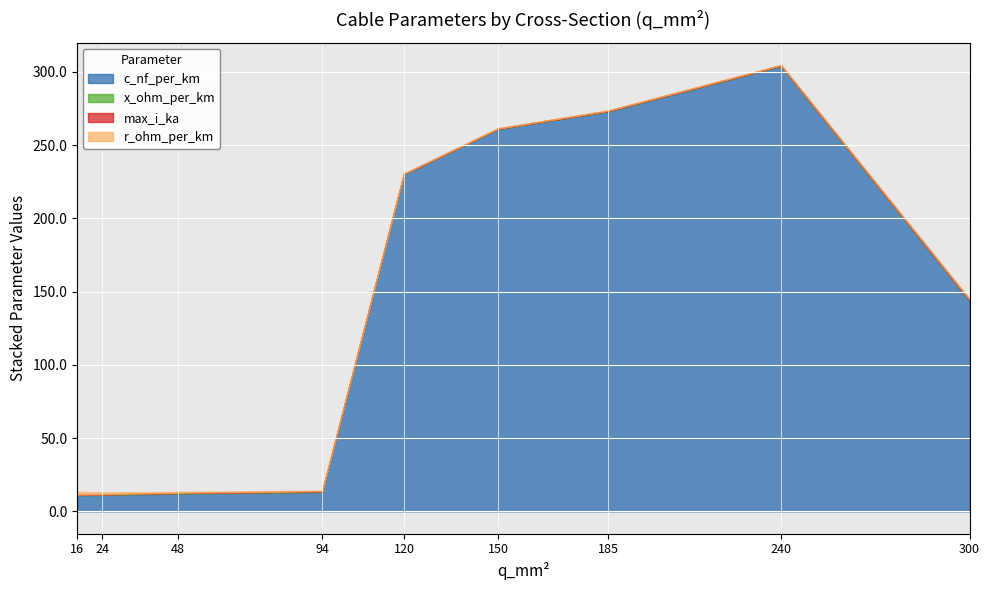

What is the value of the c_nf_per_km point at the 5th from the left?

230.0